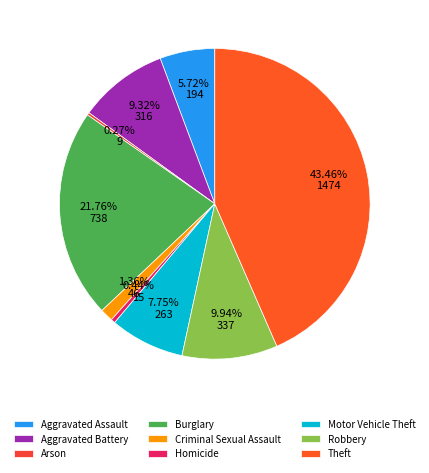

To the nearest percent, what is the average slice percentage?

11%